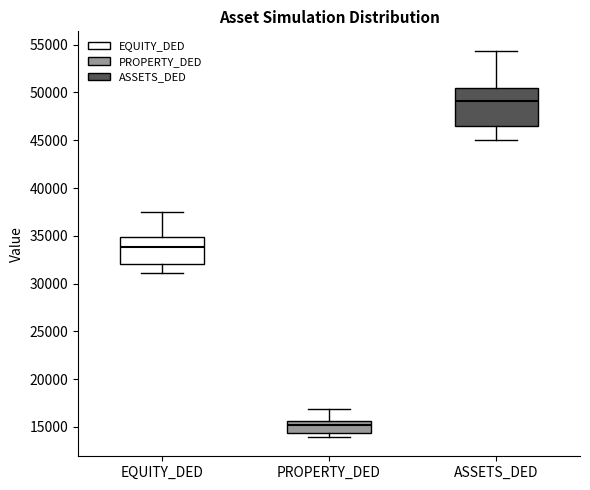

Comparing the boxes themselves (not the whiskers), which one is the tallest?

ASSETS_DED